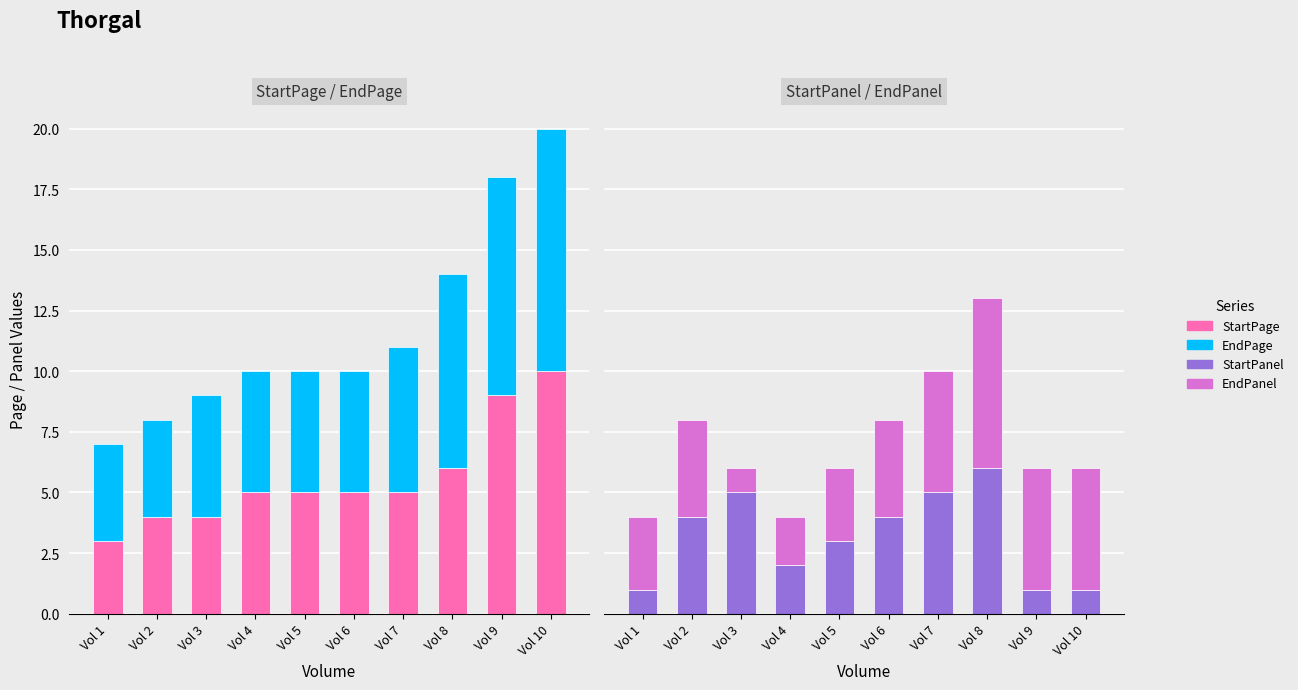

What is the value of the EndPanel bar at the 10th from the left?

5